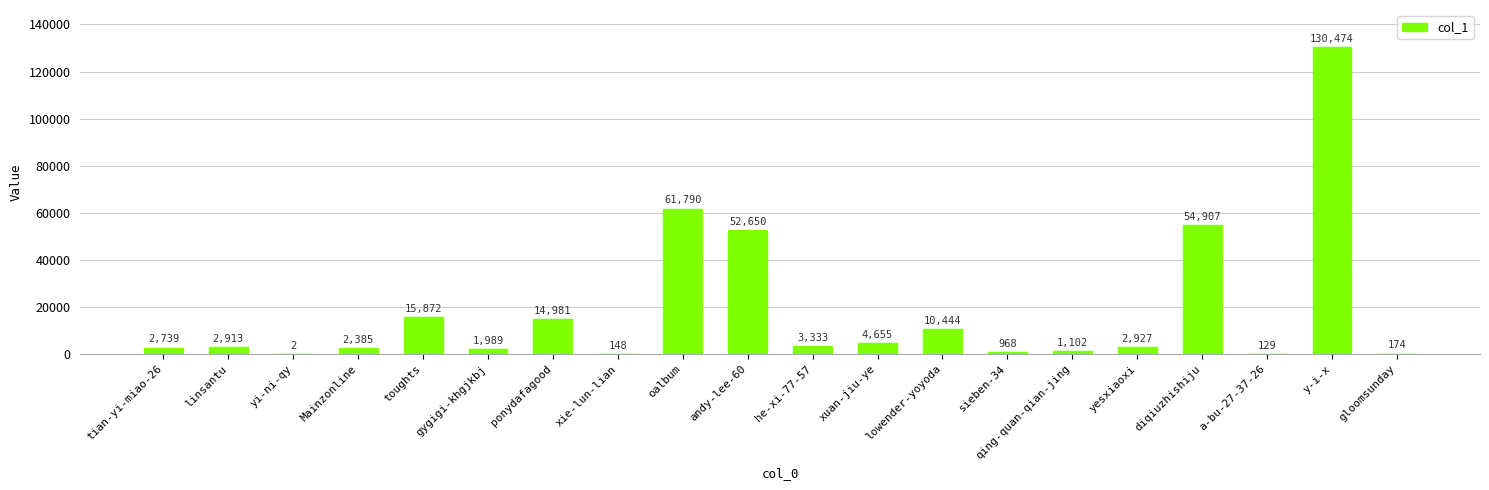

Which label corresponds to the largest value in the chart?

y-i-x